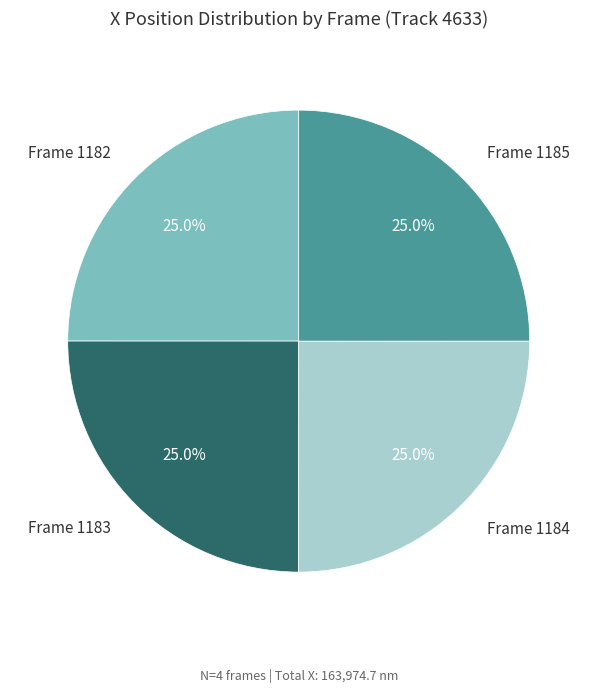

Is there a majority slice in this chart?

No